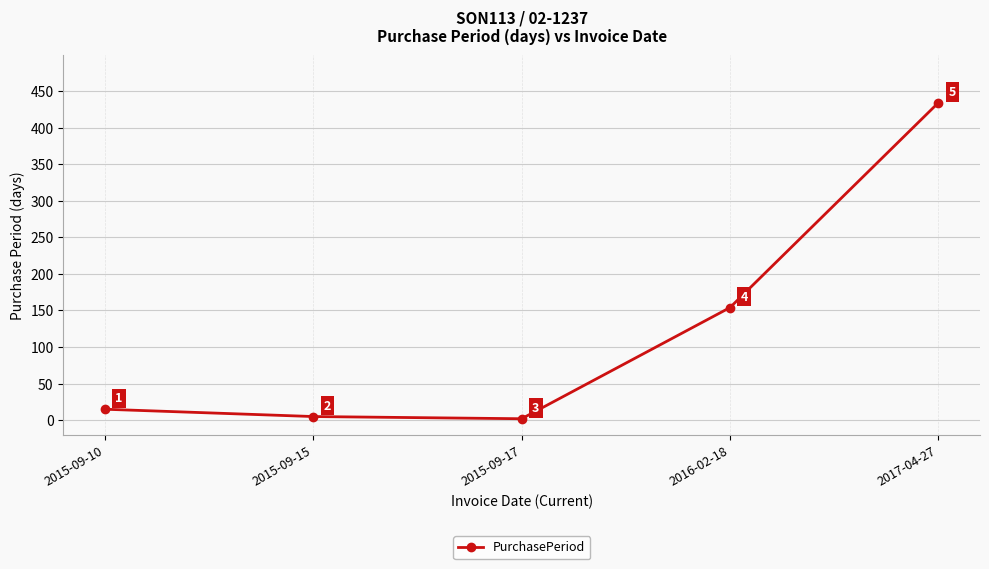

What is the greatest value displayed?

434